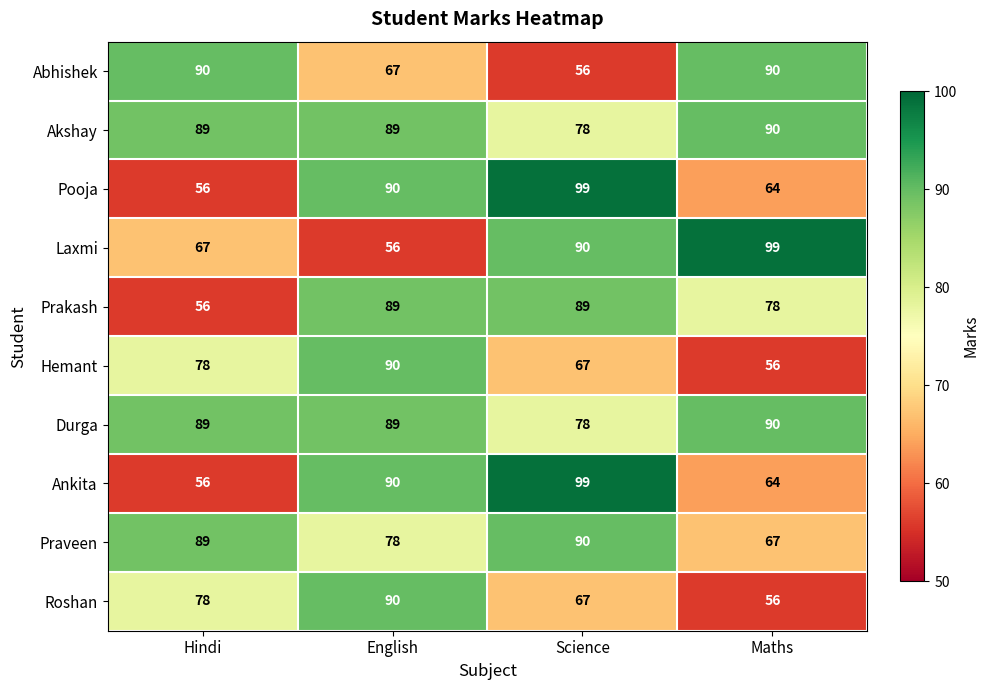

What is the difference between the highest and lowest values at Hindi?

34